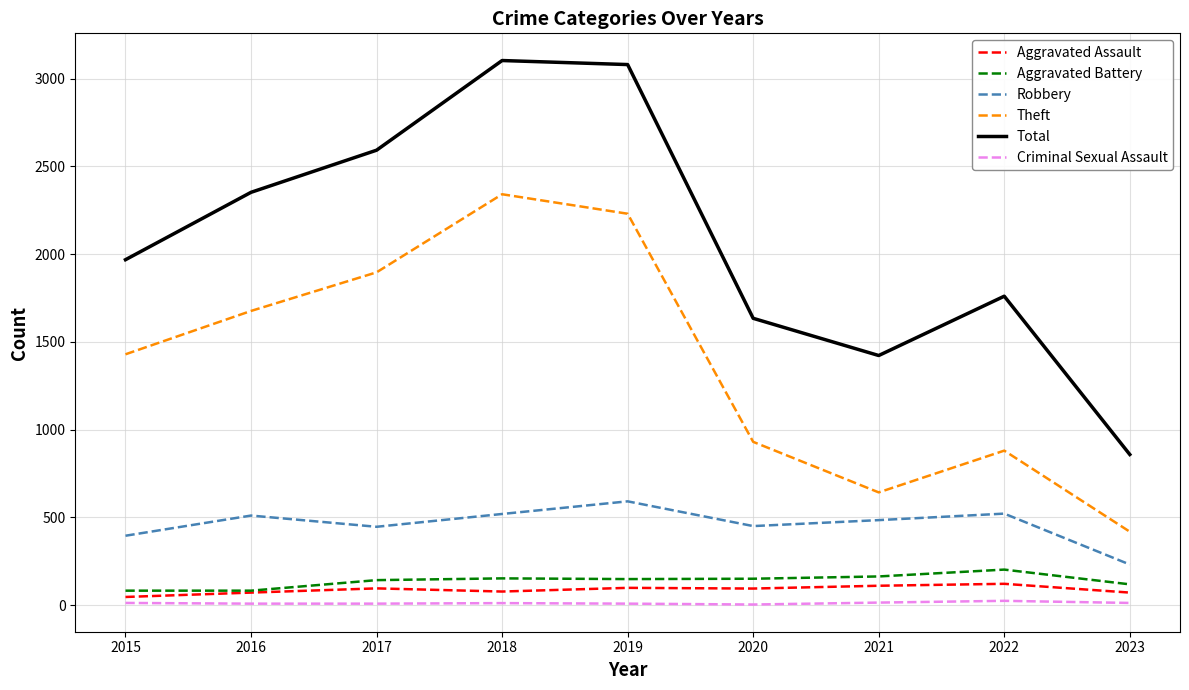

True or false: Aggravated Assault has more than 0 points higher than both neighbors.

True